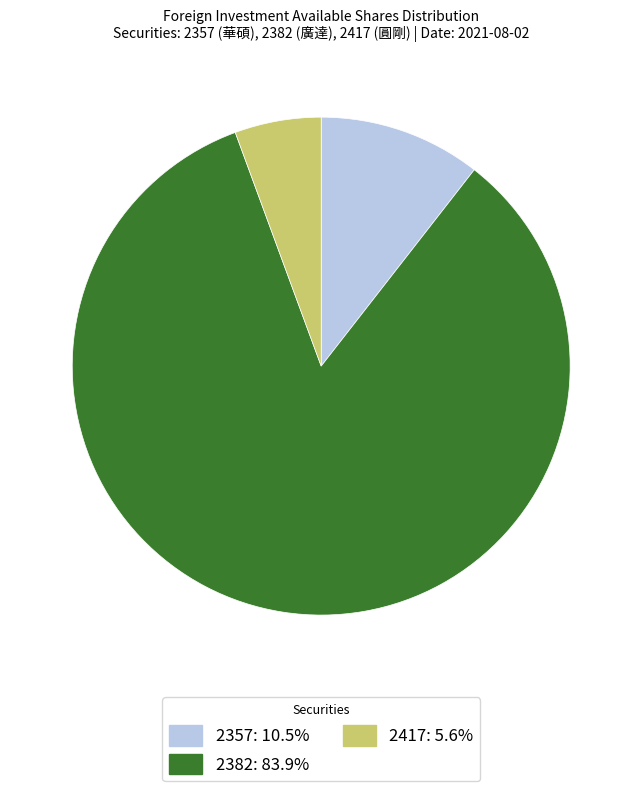

Combined, do 2382 and 2357 account for over 50%?

Yes